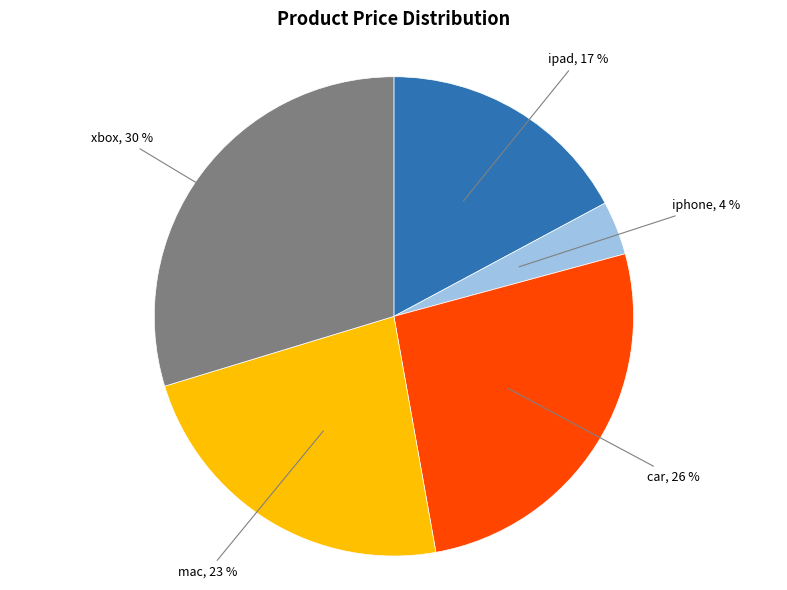

Is there a majority slice in this chart?

No